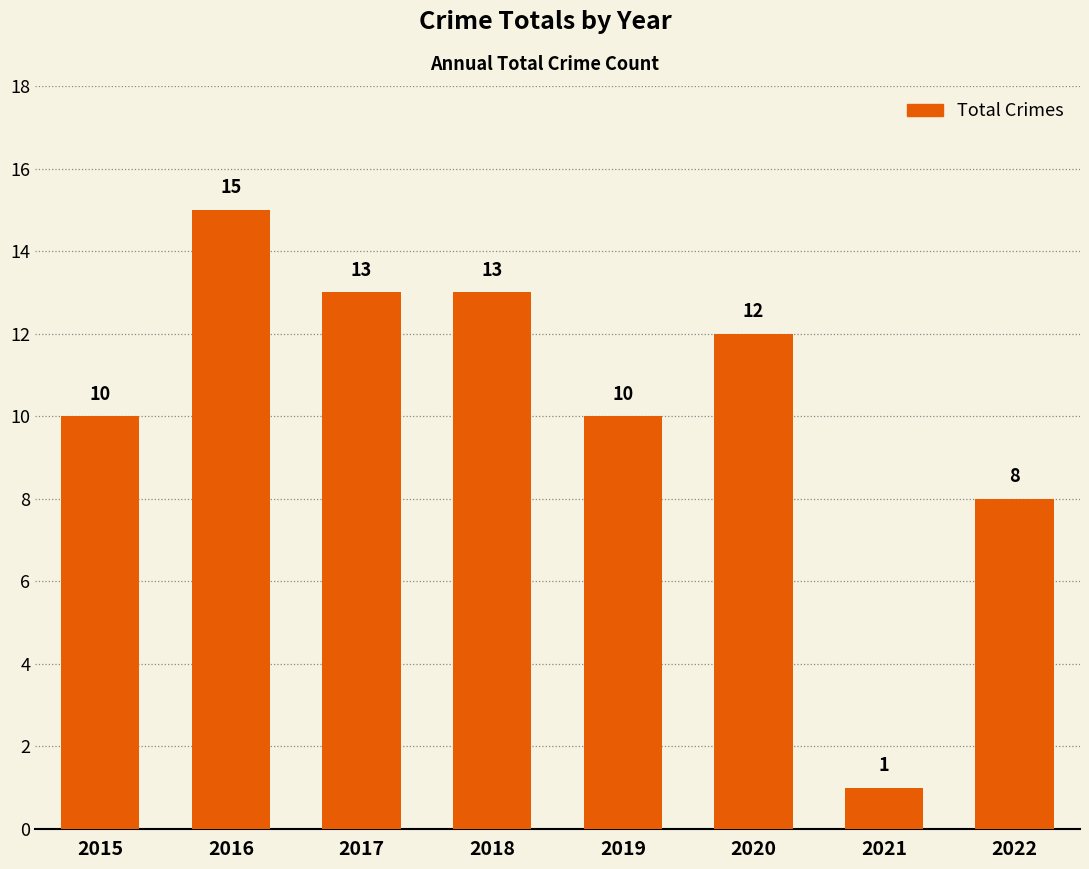

What is the change in value from 2015 to 2021?

-9